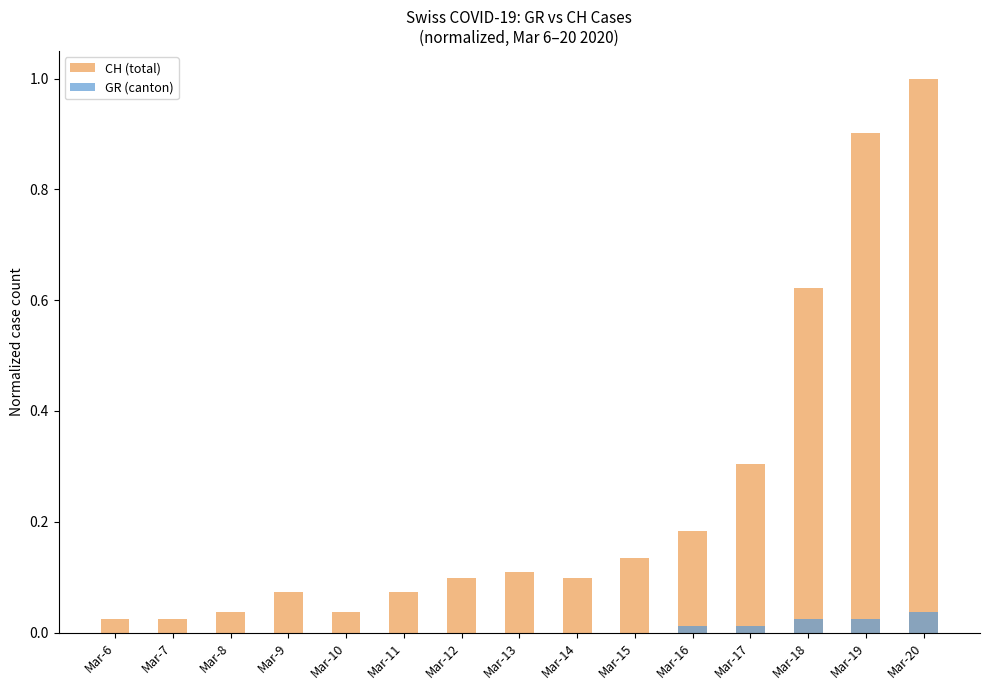

Reading left to right, extract all data points from this chart.

CH (total): 0.0	0.0	0.0	0.1	0.0	0.1	0.1	0.1	0.1	0.1	0.2	0.3	0.6	0.9	1.0
GR (canton): 0.0	0.0	0.0	0.0	0.0	0.0	0.0	0.0	0.0	0.0	0.0	0.0	0.0	0.0	0.0